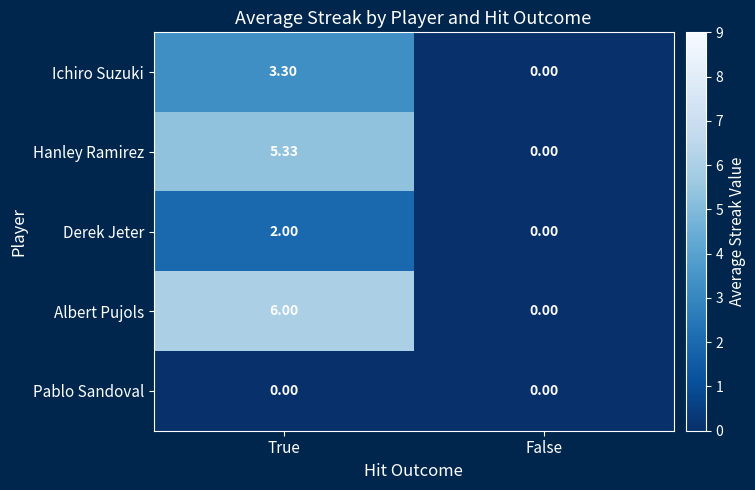

Rank the series at True from lowest to highest value.

Pablo Sandoval, Derek Jeter, Ichiro Suzuki, Hanley Ramirez, Albert Pujols